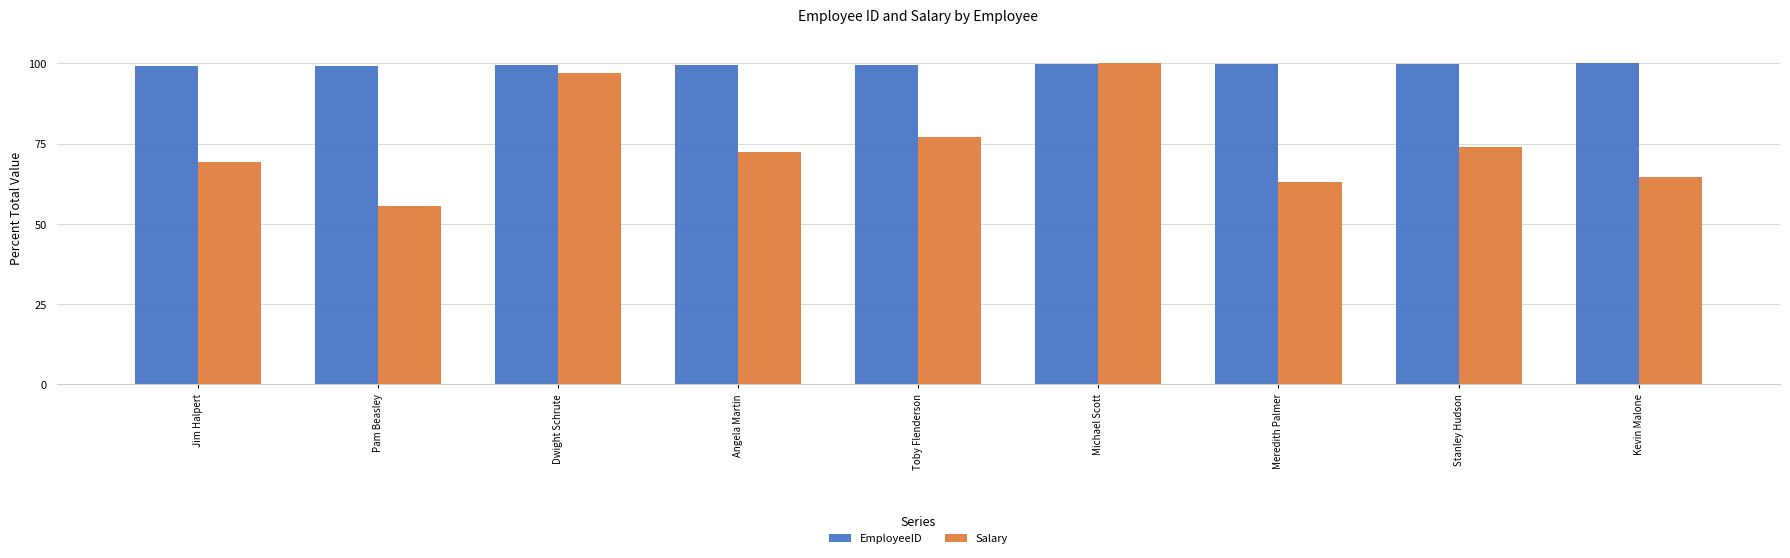

Which category has the highest value in the Salary series?

Michael Scott